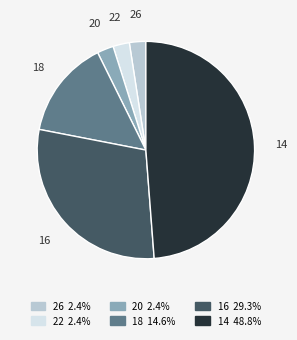

Is there any slice that represents more than half of the pie?

No